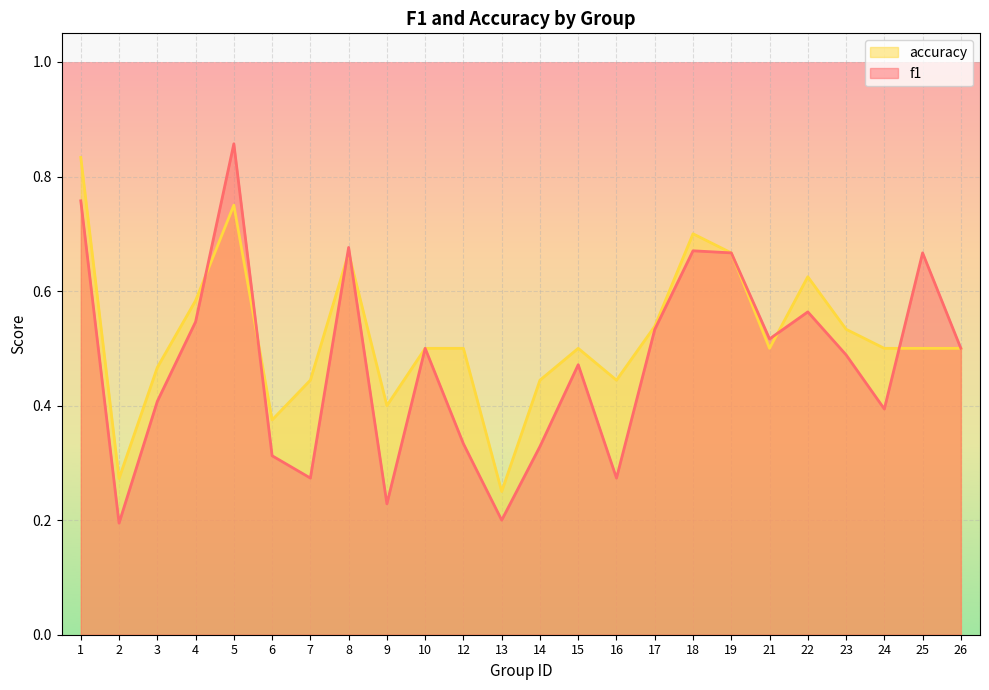

List the labels in order of f1 value, largest first.

5, 1, 8, 18, 19, 25, 22, 4, 17, 21, 10, 26, 23, 15, 3, 24, 12, 14, 6, 7, 16, 9, 13, 2